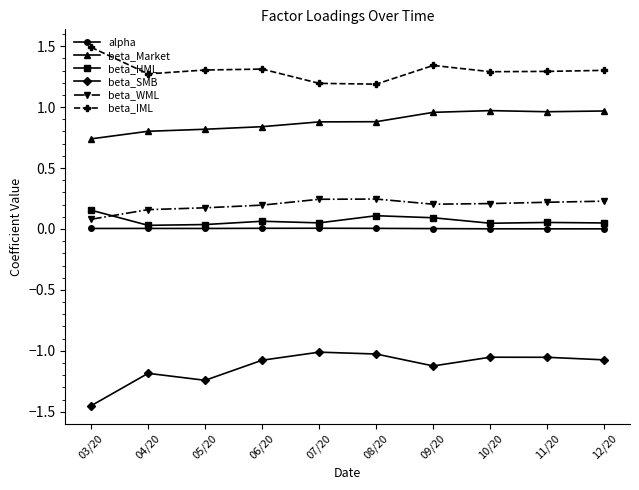

How many beta_HML values are between 0 and 1?

10